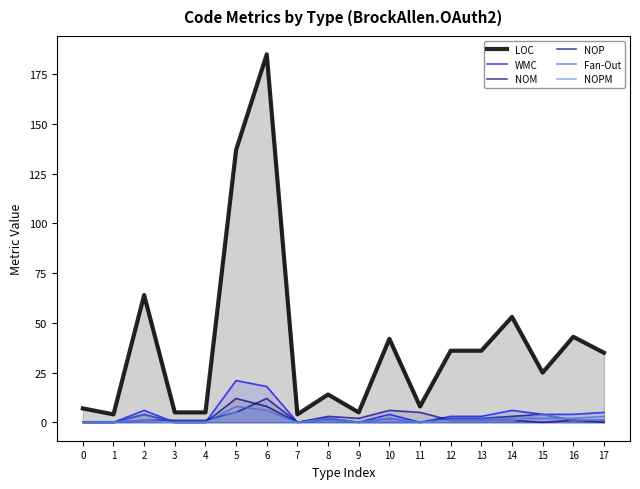

What is the value of the WMC point at the 6th from the left?

21